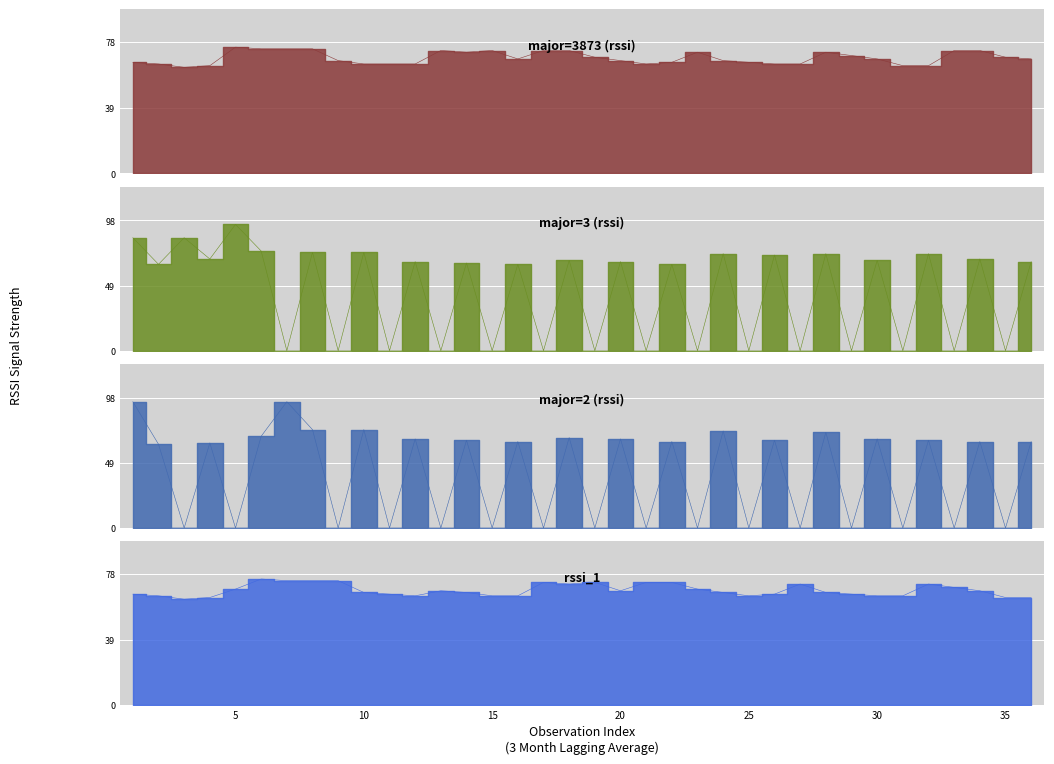

What are all the series names shown in the legend?

major=3873 (rssi), major=3 (rssi), major=2 (rssi), rssi_1